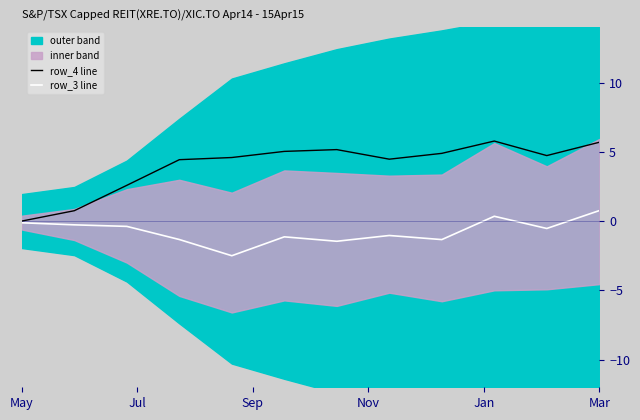

Which series has the widest spread of values?

row_4 line